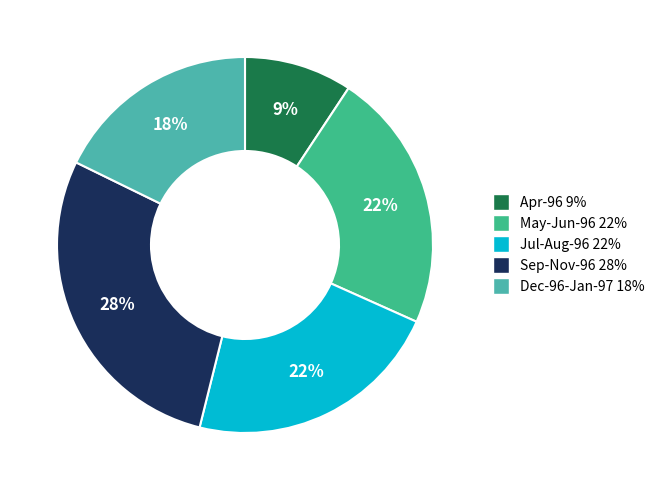

Count the number of slices in the pie.

5